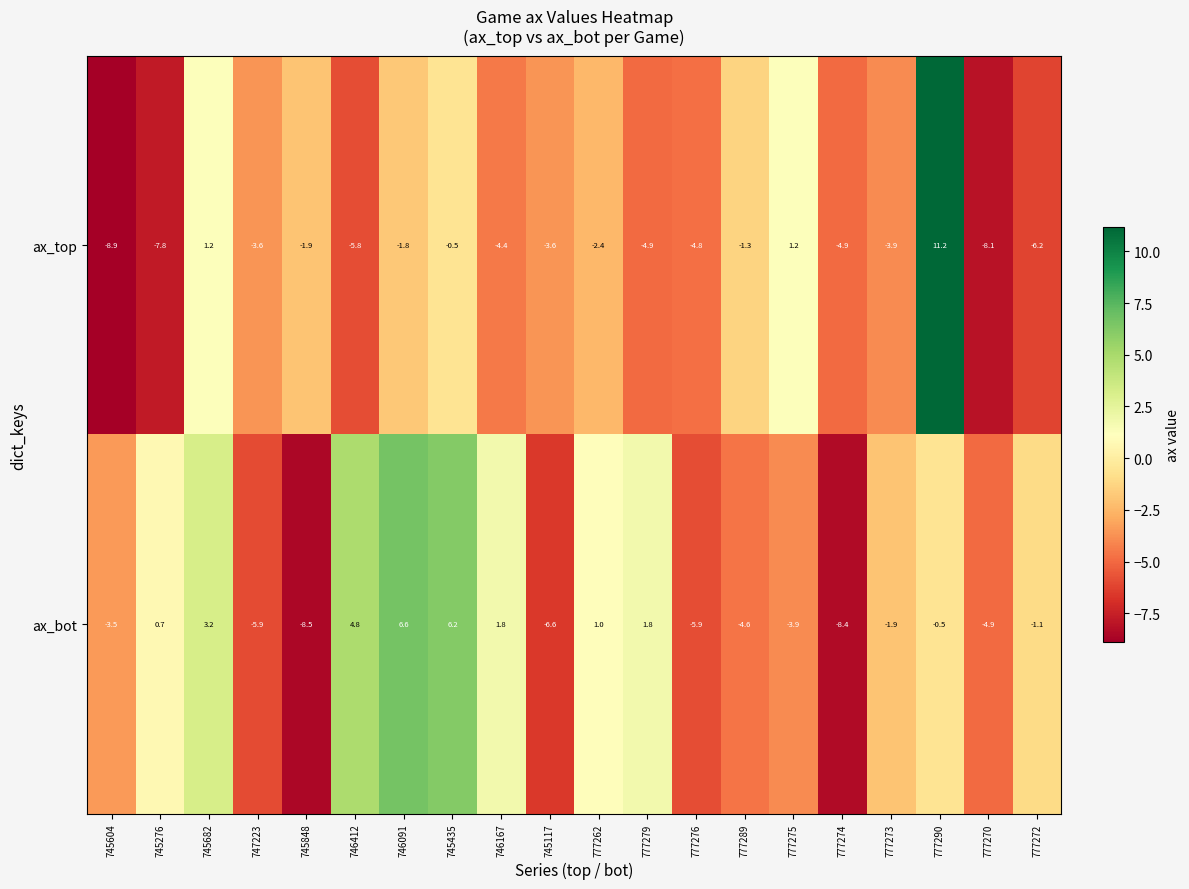

How many values in the ax_top series are below -3?

12